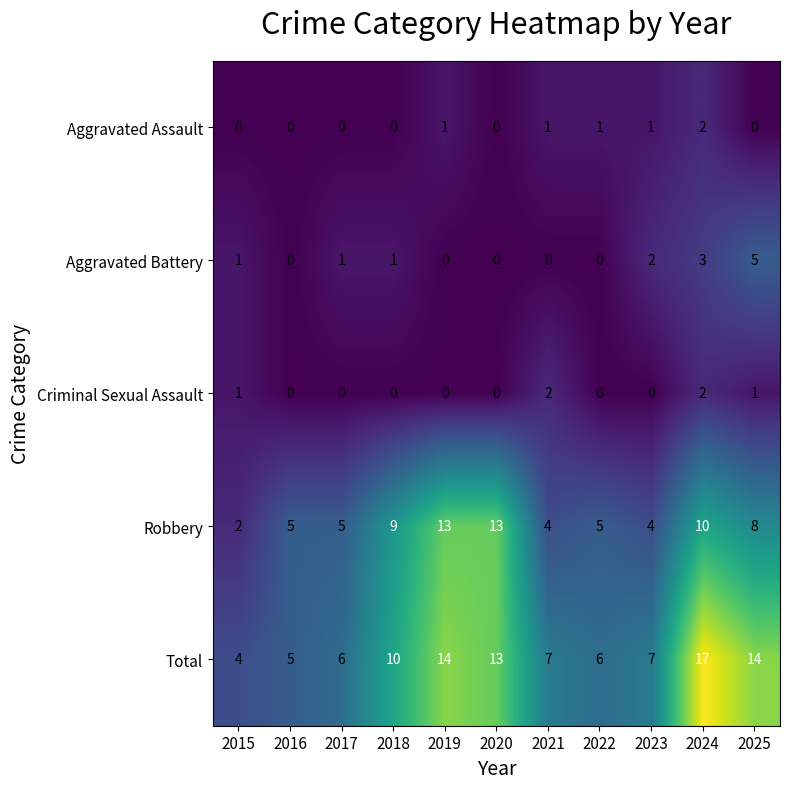

What is the sum of the Robbery values at 2015 and 2025?

10